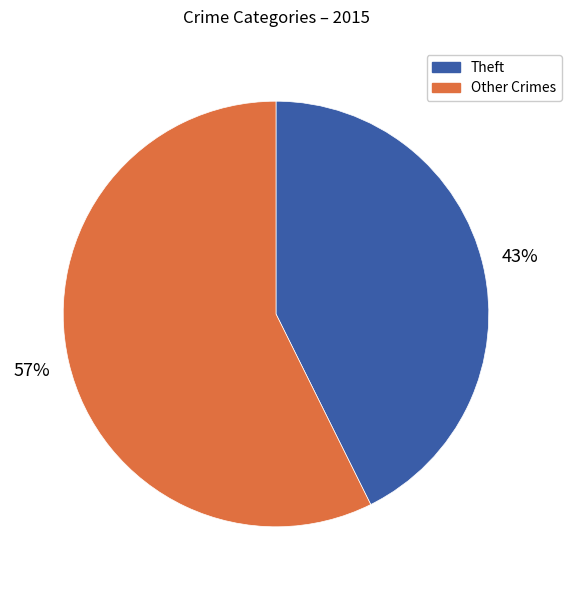

Is there any slice that represents more than half of the pie?

Yes